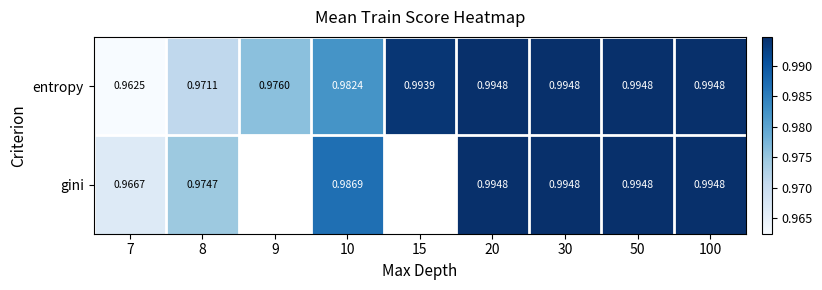

How many distinct data groups are displayed?

2